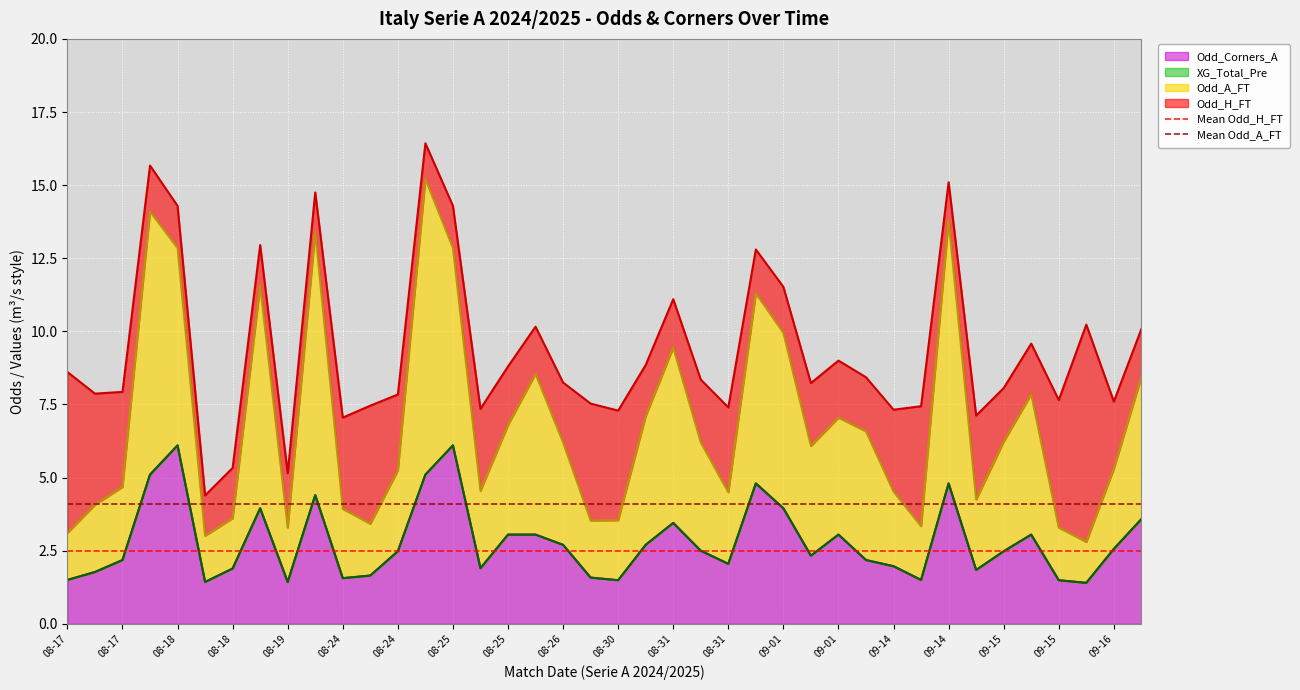

Is it true that Mean Odd_H_FT equals 2.5 at 08-17?

True